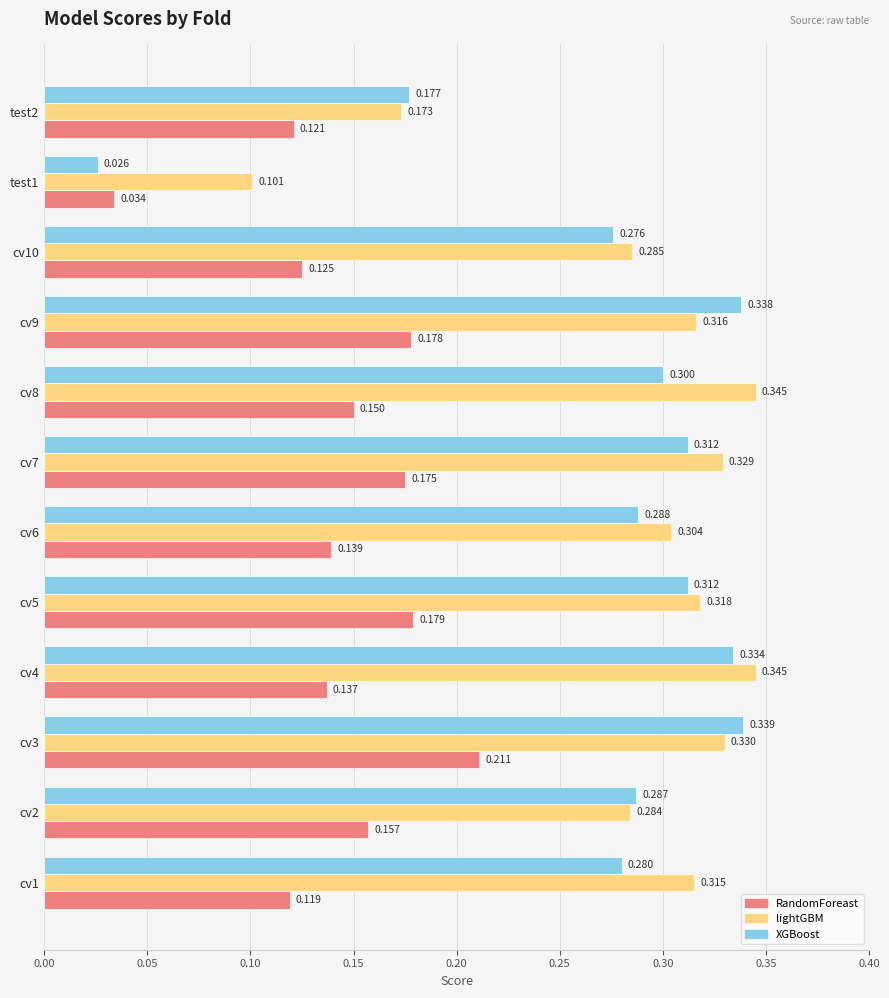

What are all the series names shown in the legend?

RandomForeast, lightGBM, XGBoost